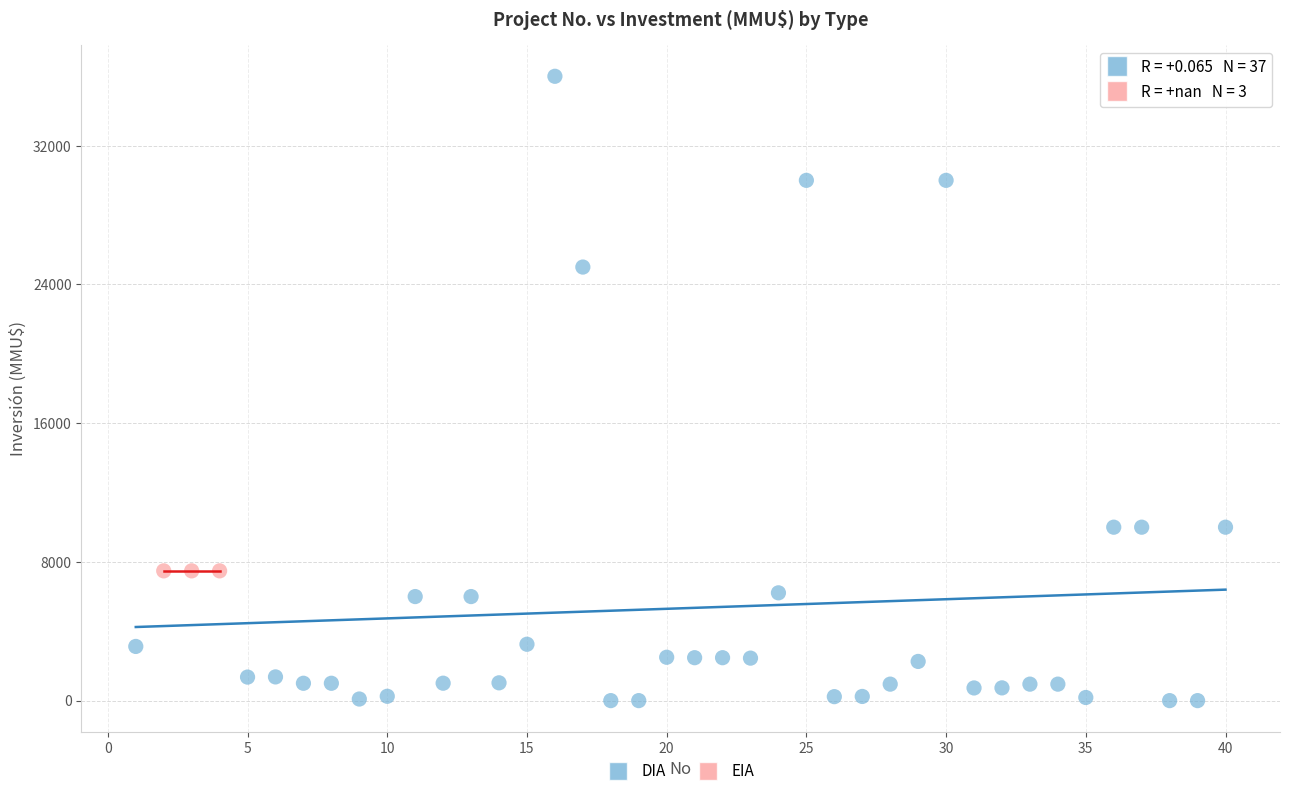

Which series contains the lowest Y value?

DIA